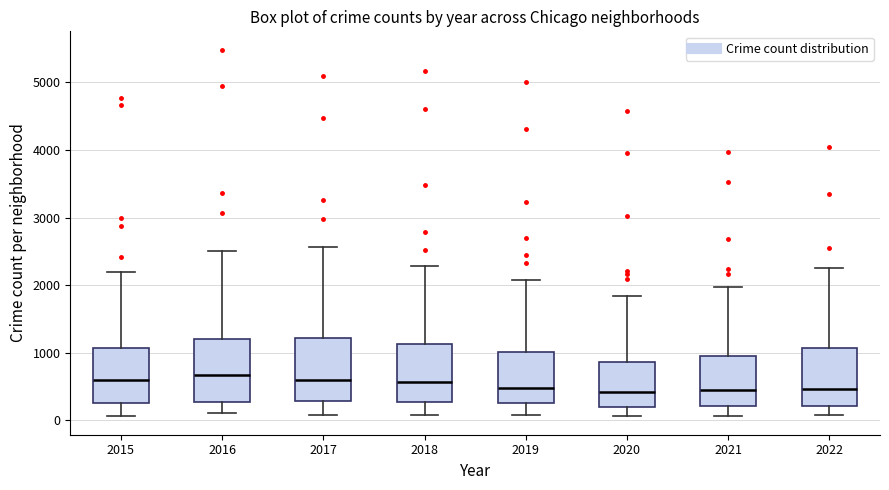

Where is the lower edge of the box at x = 2022 on the y-axis? The values are not printed on the chart, so give them approximately, as read against the axis.

200